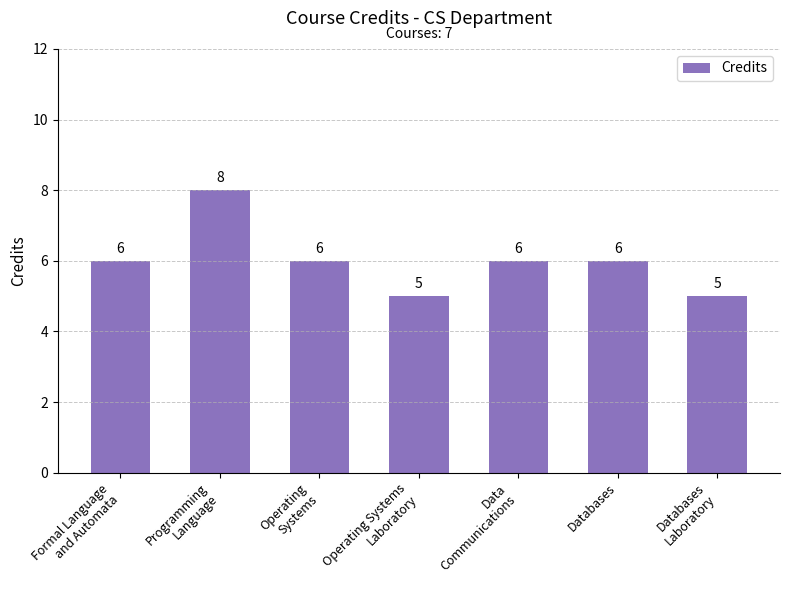

What is the sum of all values?

42